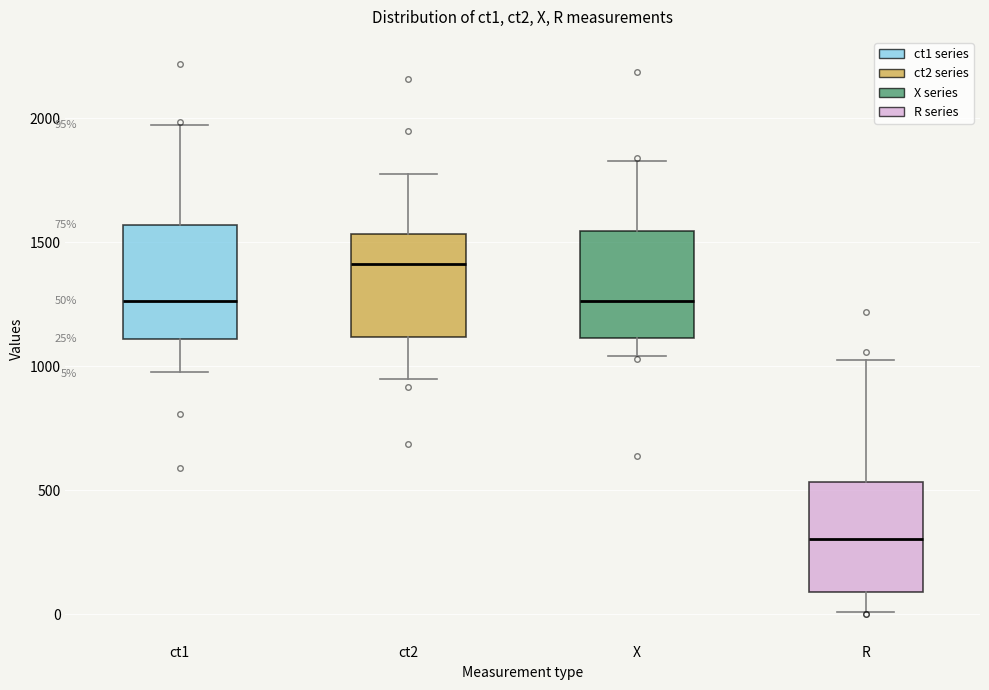

Which box's median line is the lowest?

R